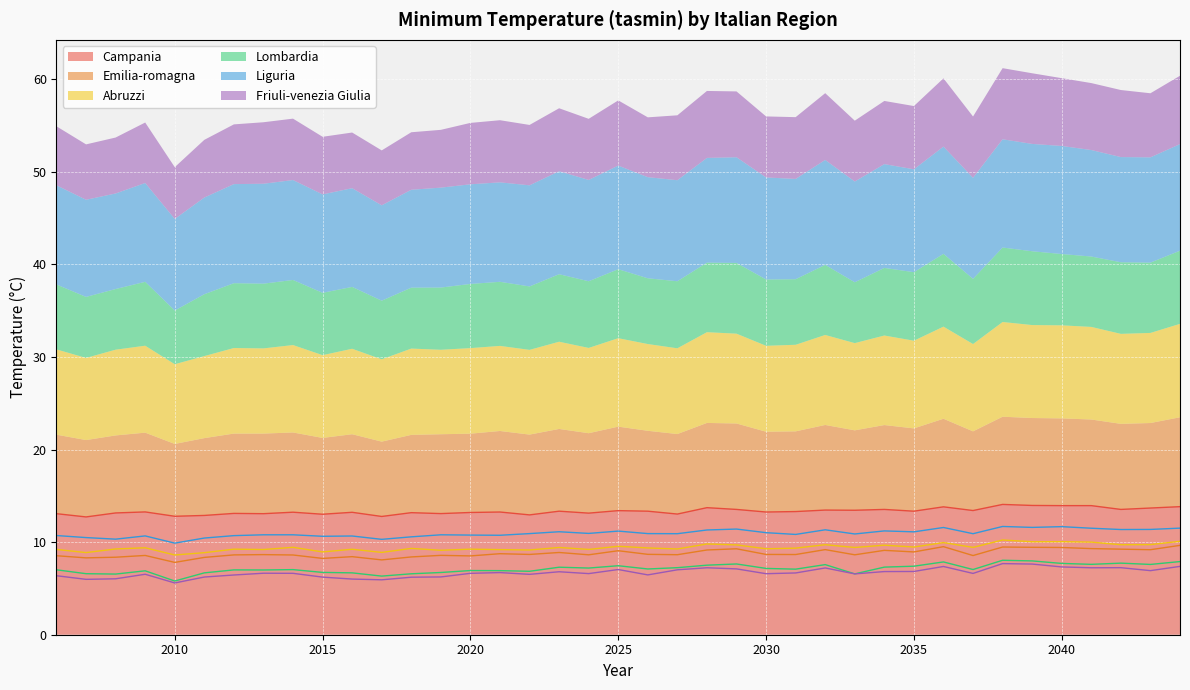

Where is Lombardia nearest to the value 6?

2010